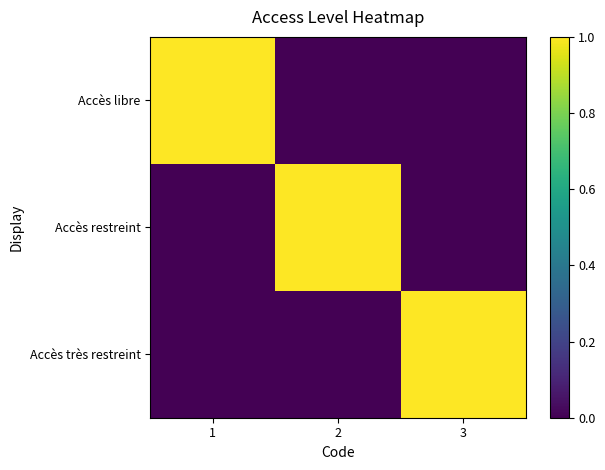

Reading right to left, what are all the values shown in this chart?

Accès libre: 3=0	2=0	1=1
Accès restreint: 3=0	2=1	1=0
Accès très restreint: 3=1	2=0	1=0